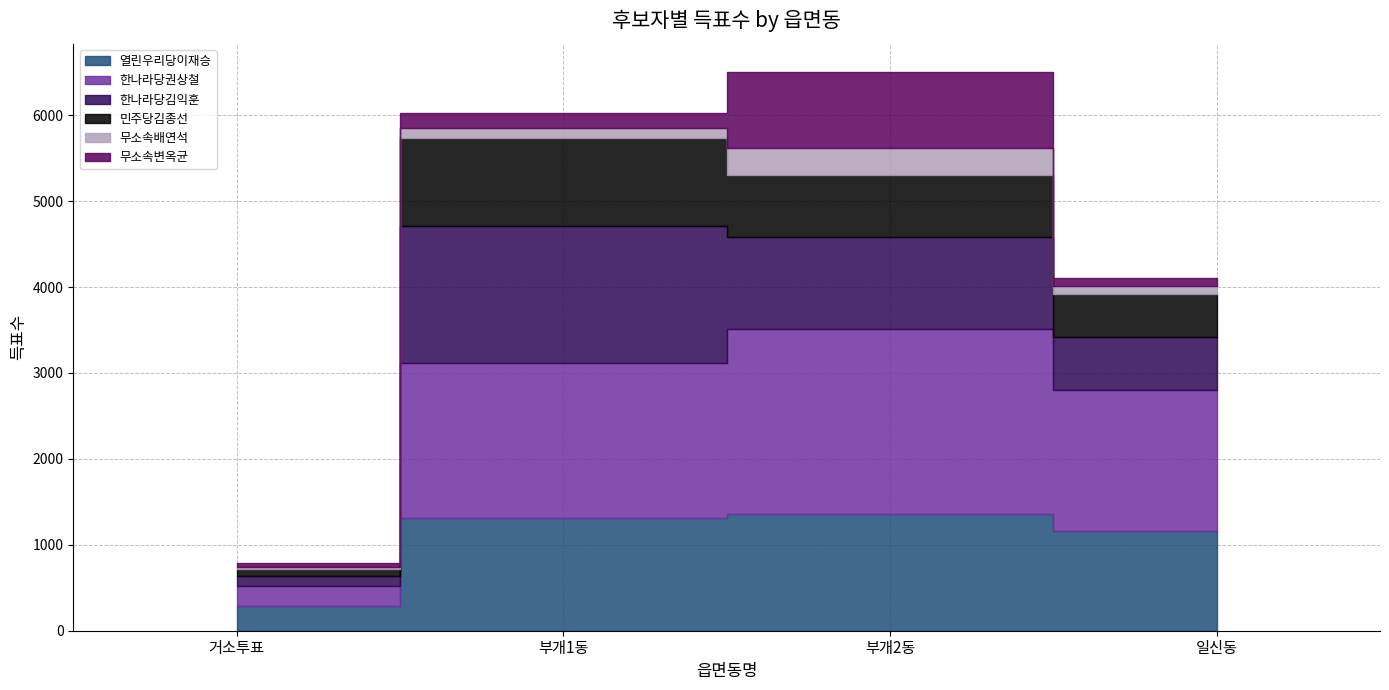

True or false: 무소속배연석 has more than 0 points higher than both neighbors.

True